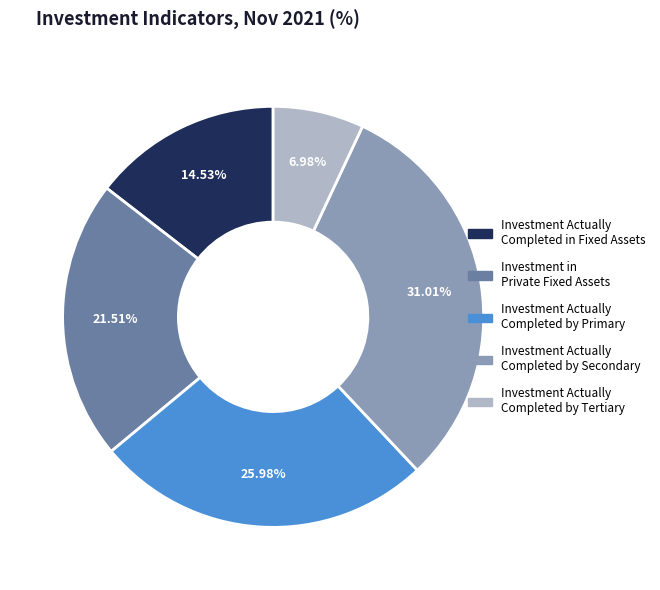

What percentage is NOT represented by Investment in Private Fixed Assets?

78.5%